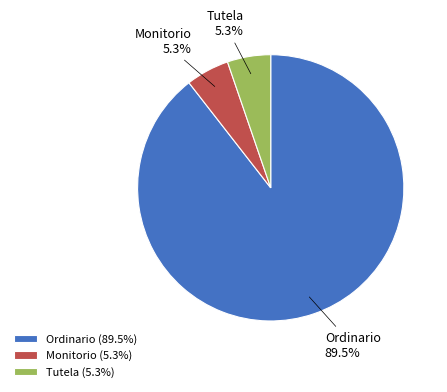

Does Ordinario represent more than half of the total?

Yes